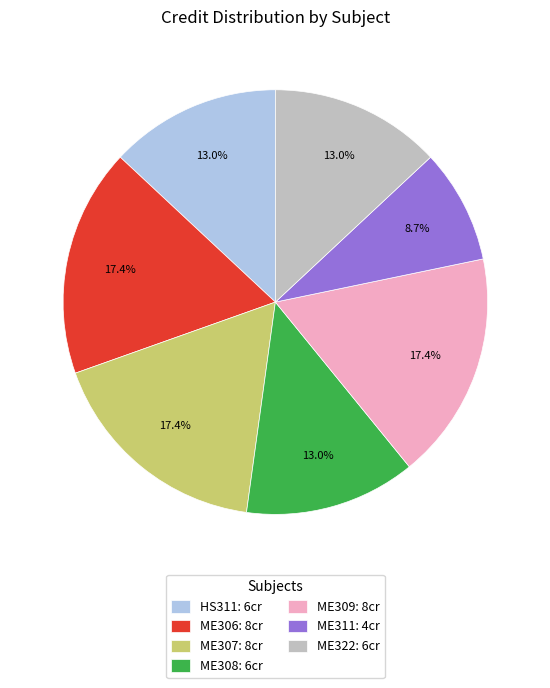

Is it true that ME306 is 24% of the pie?

False